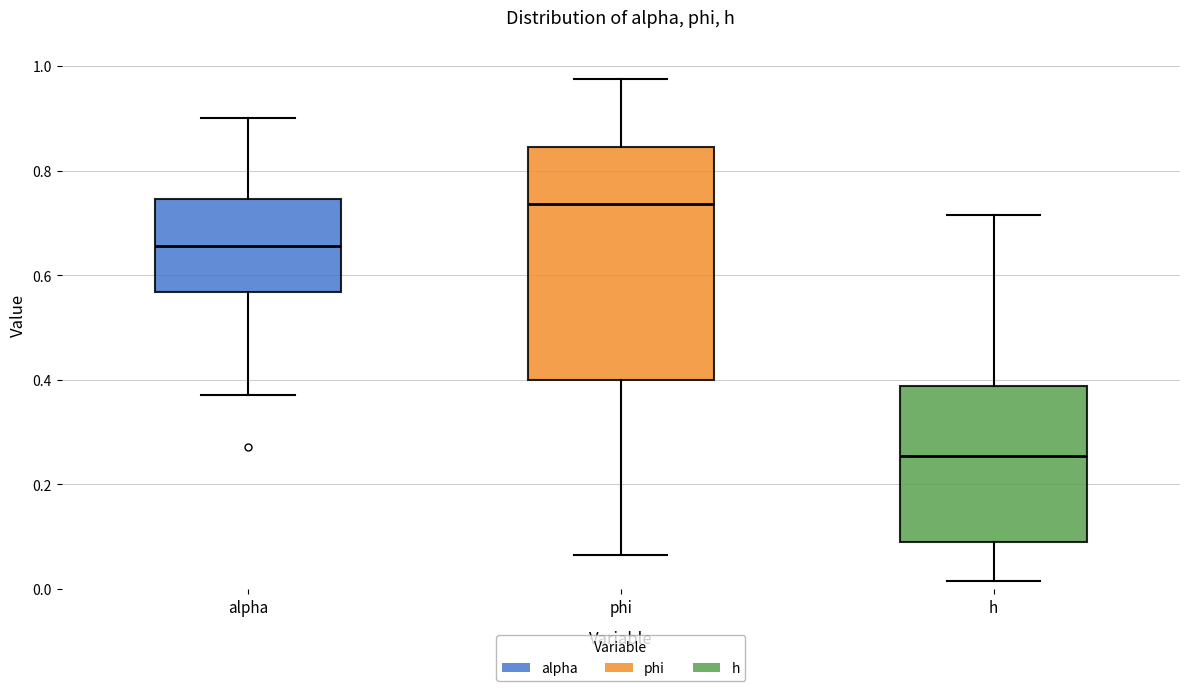

Reading left to right, read every box against the y-axis: the position of its median line, the range the box covers, and the ends of its whiskers. The values are not printed on the chart, so give them approximately, as read against the axis.

alpha: median 0.66, box 0.56 to 0.74, whiskers 0.38 to 0.90
phi: median 0.74, box 0.40 to 0.84, whiskers 0.06 to 0.98
h: median 0.26, box 0.08 to 0.38, whiskers 0.02 to 0.72